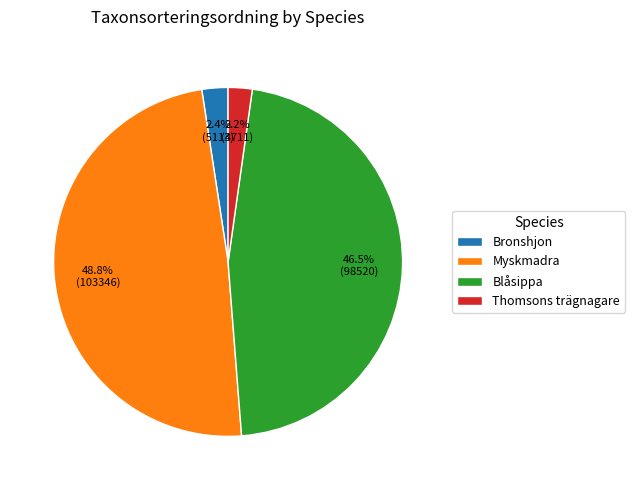

Which slice is the largest?

Myskmadra